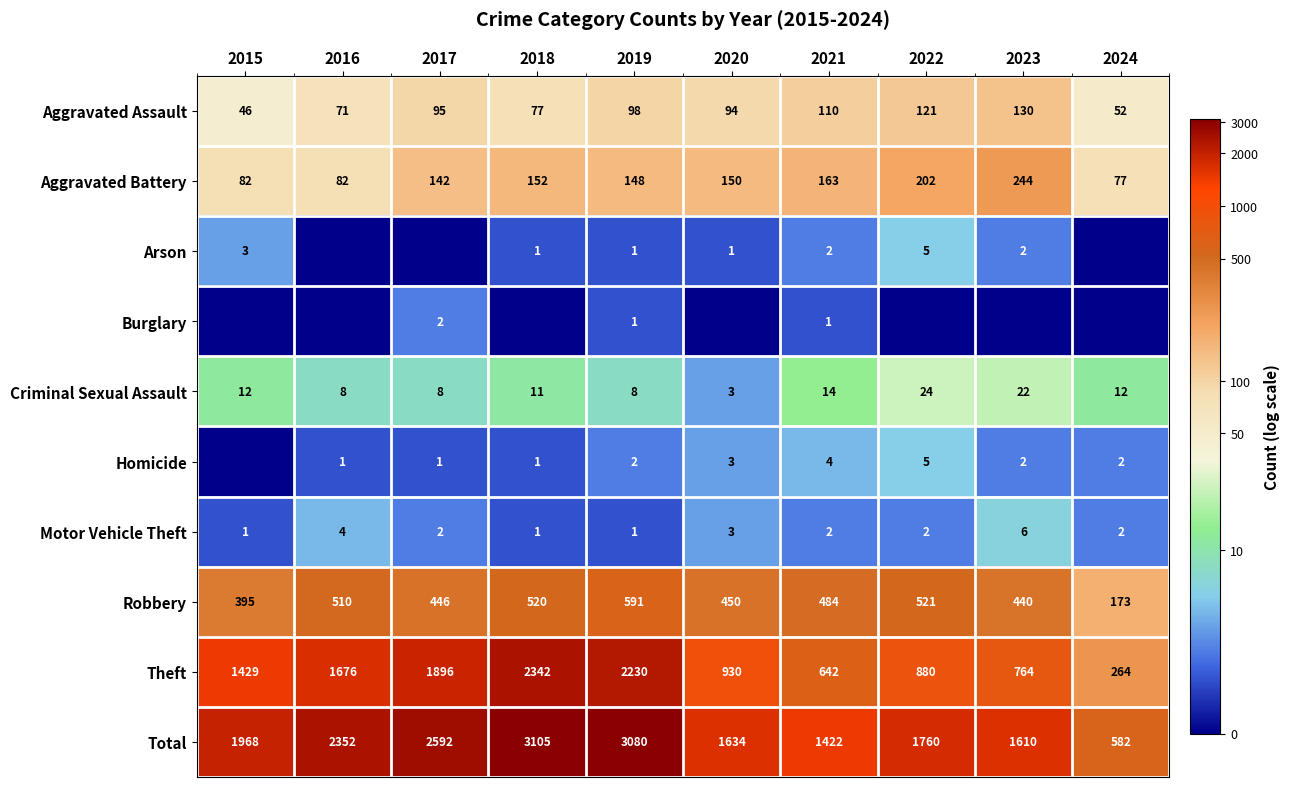

What is the difference between the maximum and minimum values in the Motor Vehicle Theft series?

5